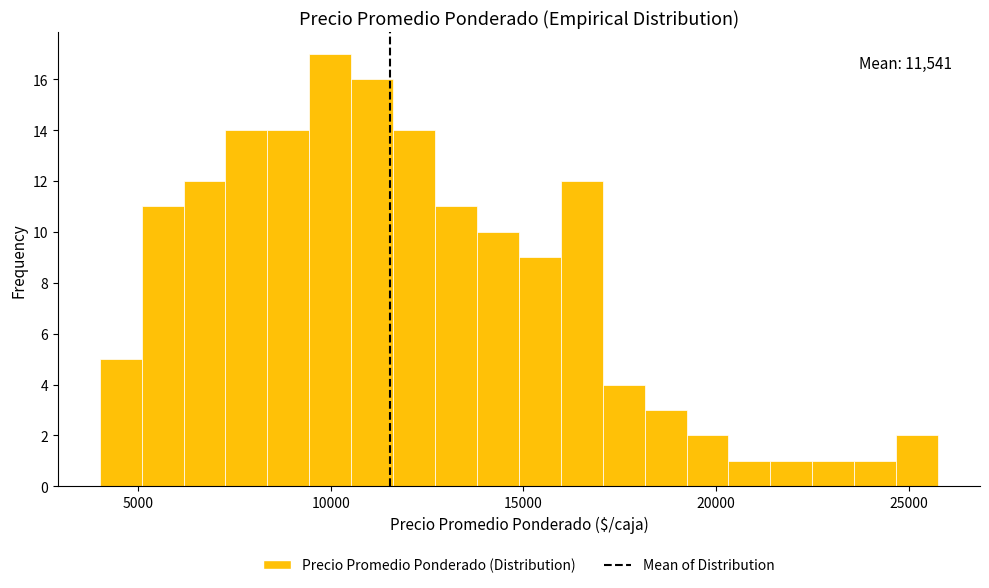

Read against the x-axis, roughly where is the centre of the tallest bar?

10000